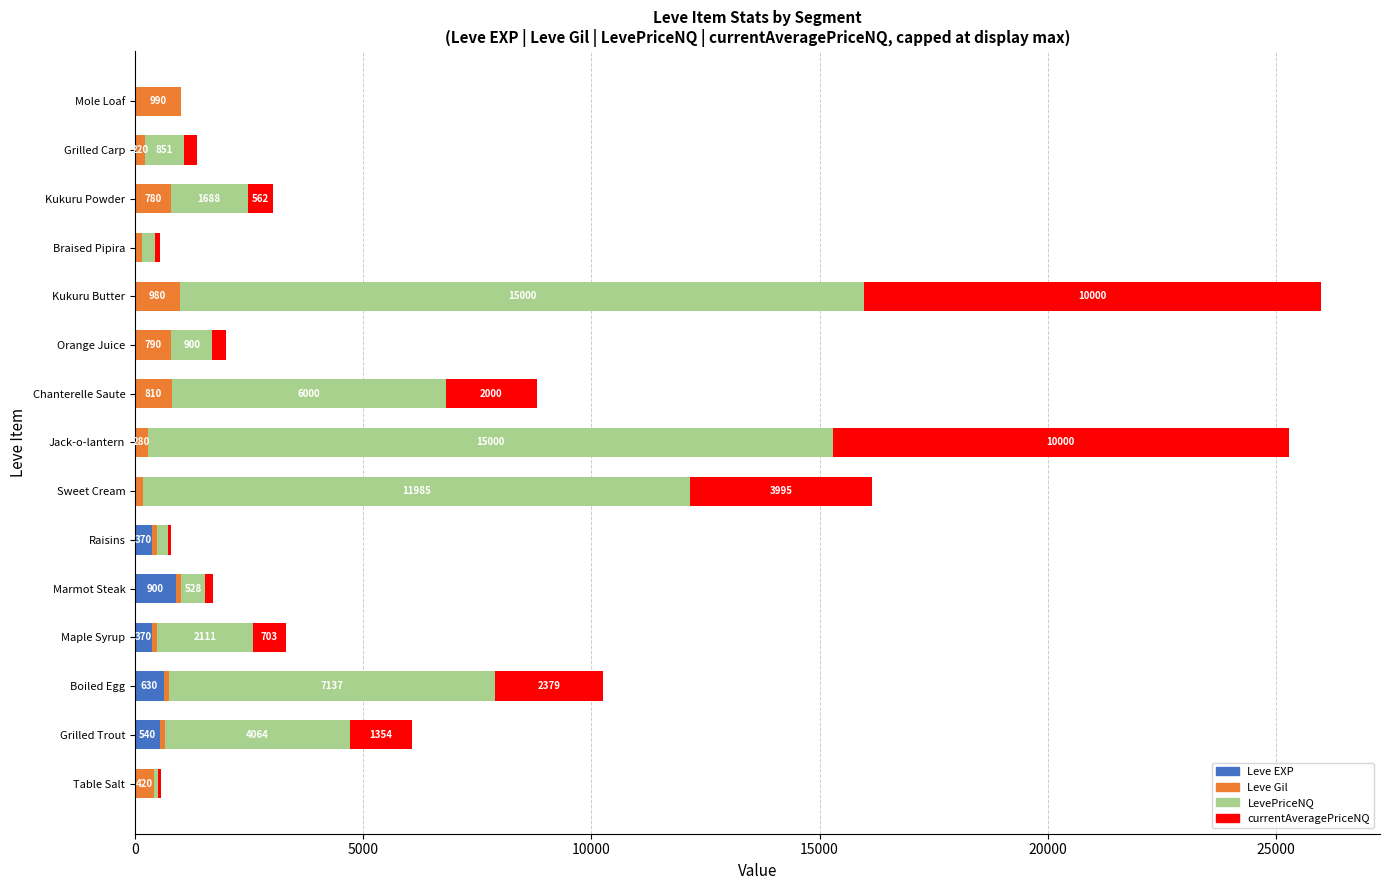

Read the Leve EXP value at Table Salt.

1.0